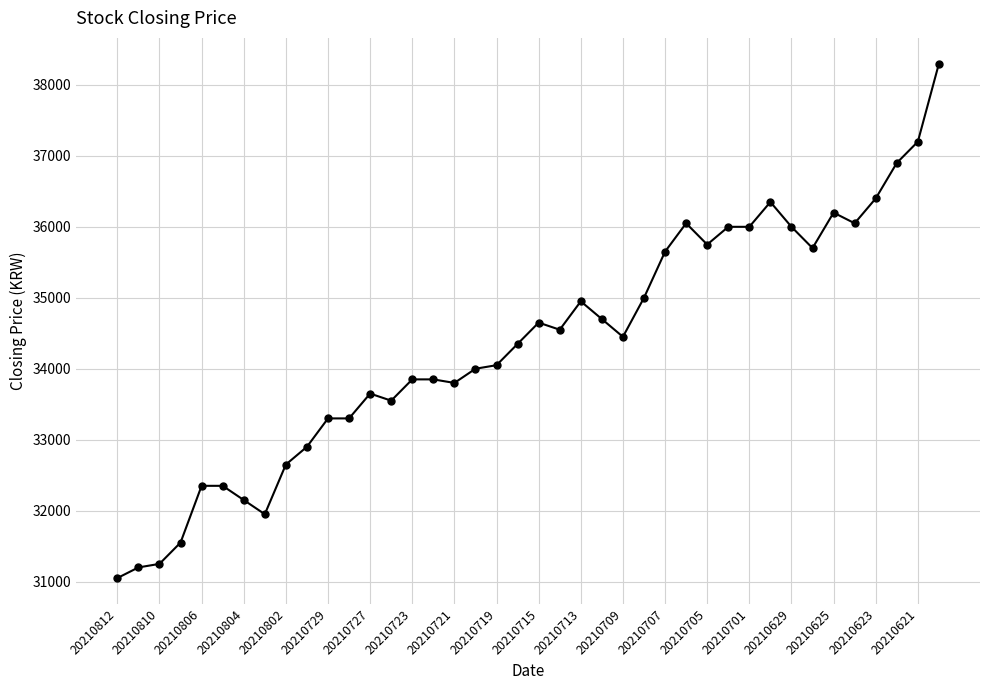

What is the maximum value shown in the chart?

38300